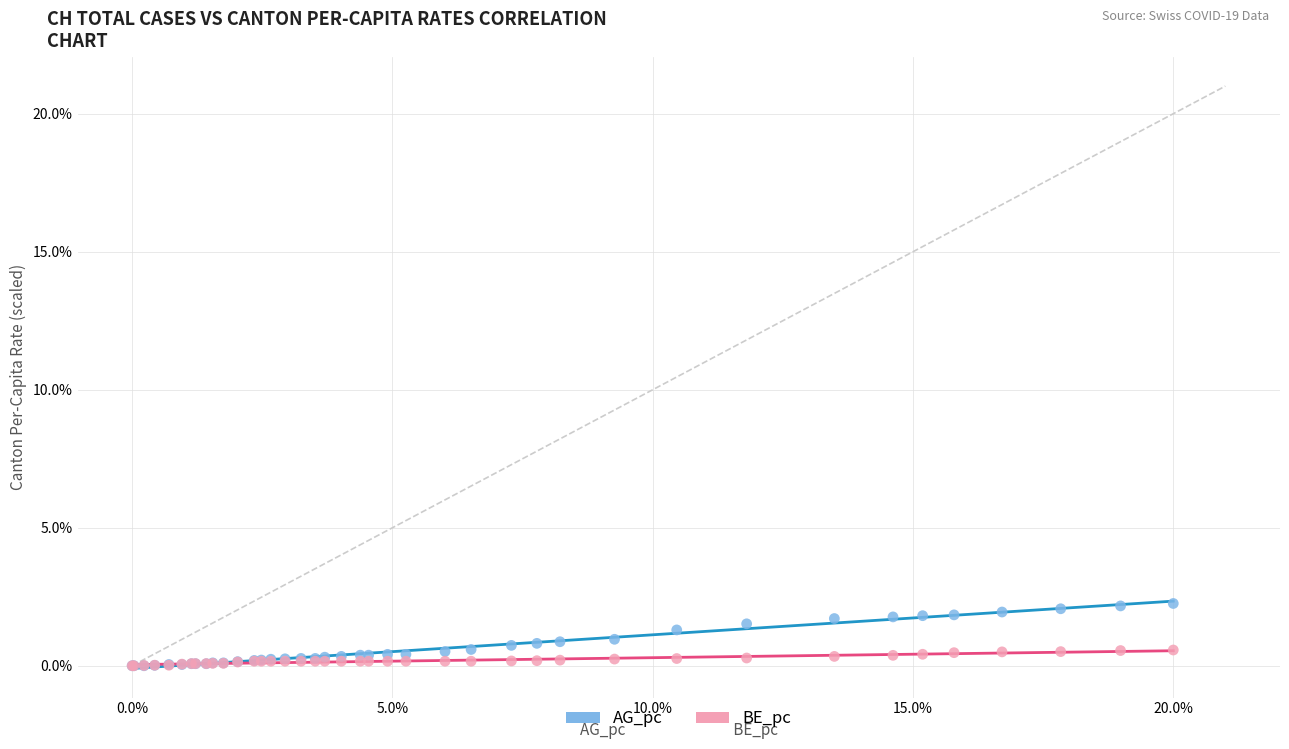

Which series has the widest spread of Y values?

AG_pc